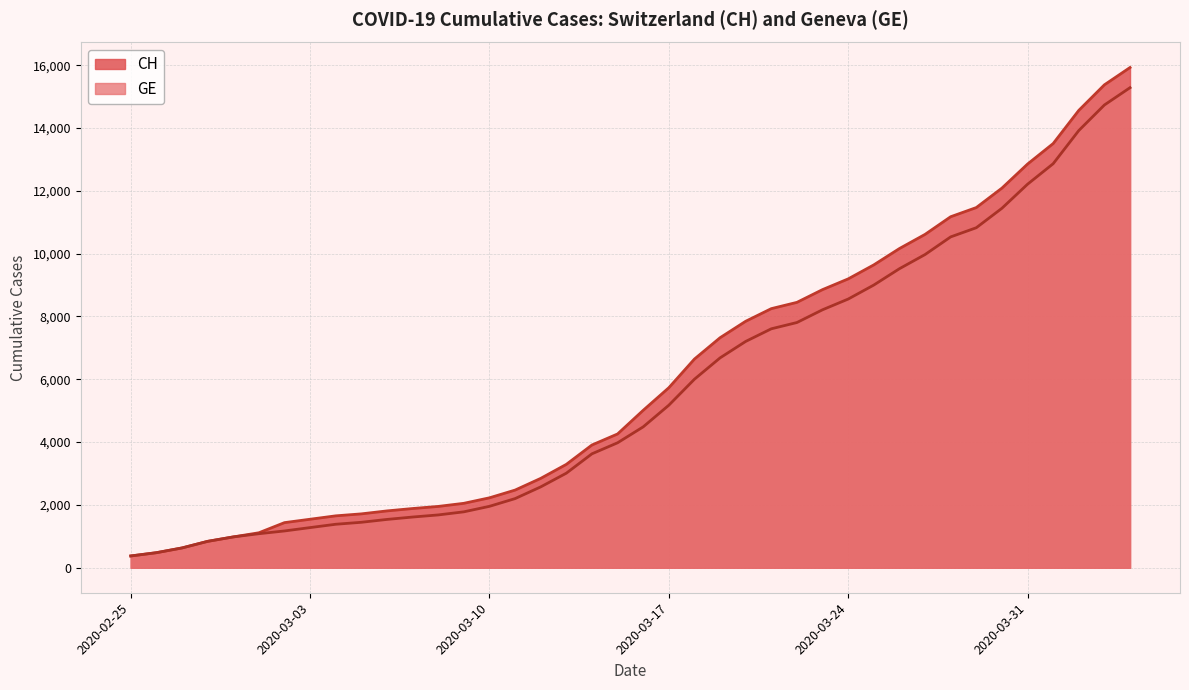

What position from the right is 2020-03-18?

18